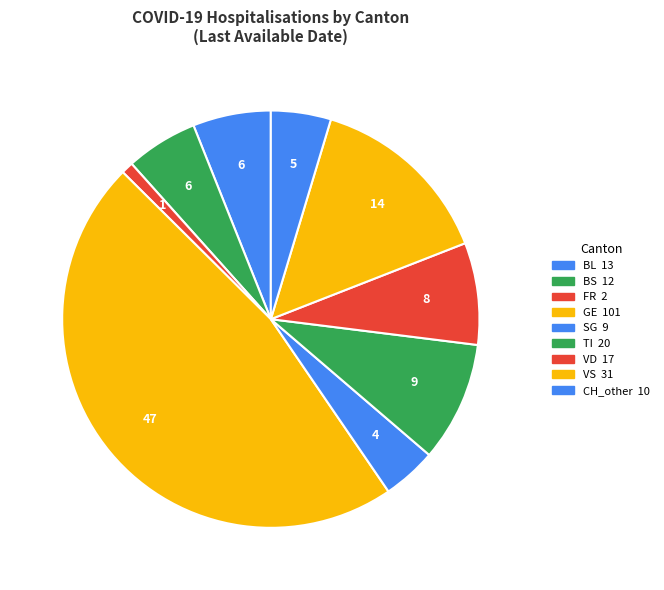

How many segments does this pie chart have?

9